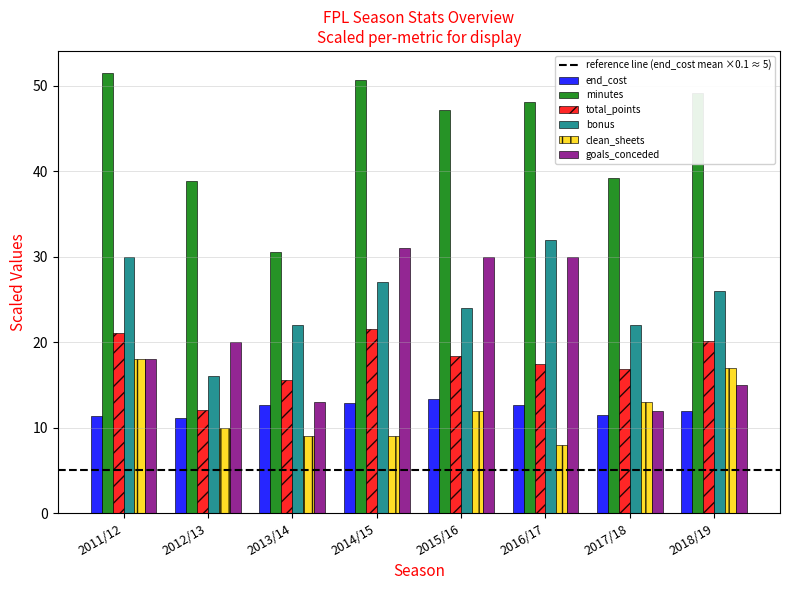

How many values in the total_points series exceed 18?

4